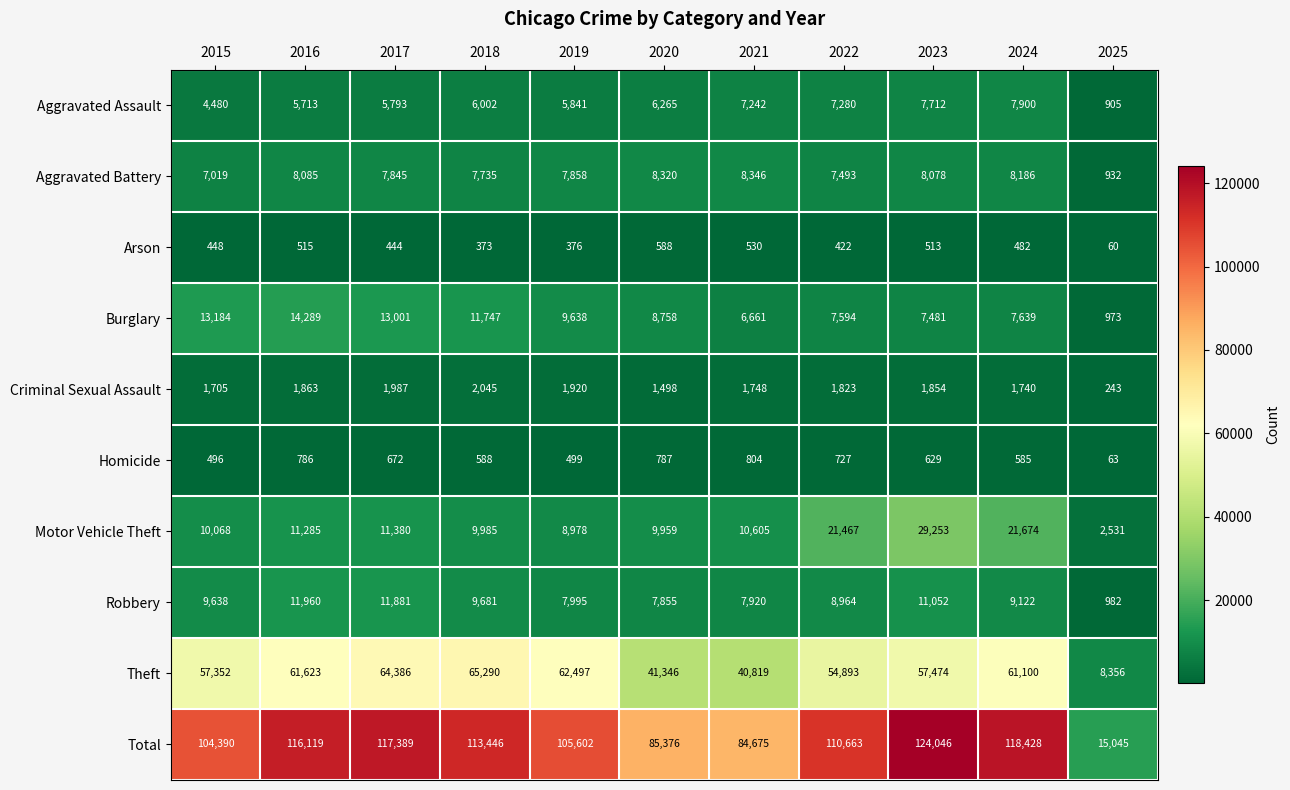

The value of Aggravated Battery at 2019 is 12991. True or false?

False